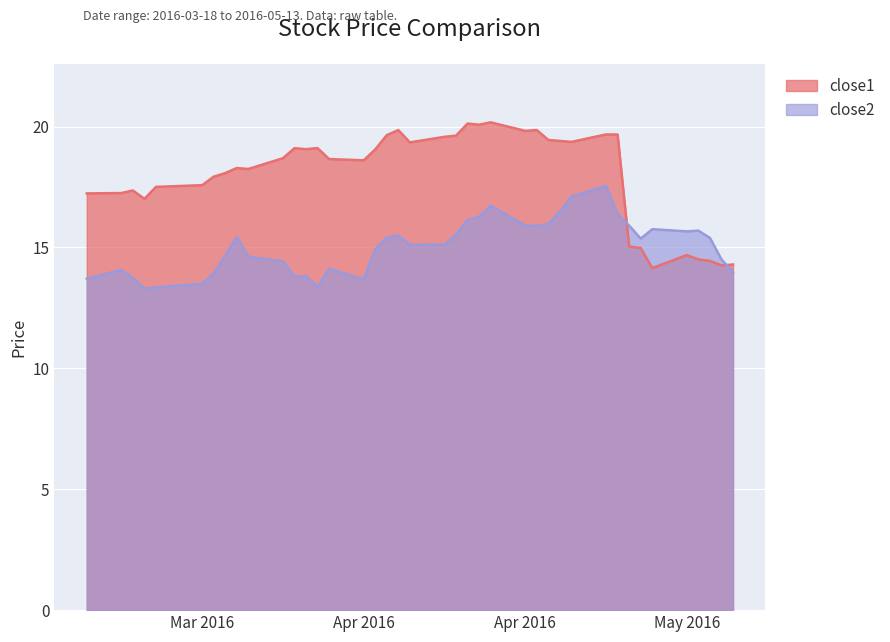

Reading left to right, list all the values displayed in this chart.

close1: 17.2	17.2	17.4	17.0	17.5	17.6	17.9	18.1	18.3	18.2	18.7	19.1	19.1	19.1	18.7	18.6	19.1	19.6	19.9	19.3	19.6	19.6	20.1	20.1	20.2	19.8	19.9	19.4	19.4	19.4	19.7	19.7	15.0	15.0	14.1	14.7	14.5	14.4	14.3	14.3
close2: 13.7	14.1	13.7	13.3	13.3	13.5	13.9	14.7	15.4	14.6	14.4	13.8	13.8	13.4	14.1	13.7	14.9	15.4	15.5	15.1	15.1	15.5	16.1	16.3	16.7	15.9	15.9	16.0	16.5	17.1	17.5	16.4	15.9	15.4	15.8	15.7	15.7	15.4	14.5	14.0